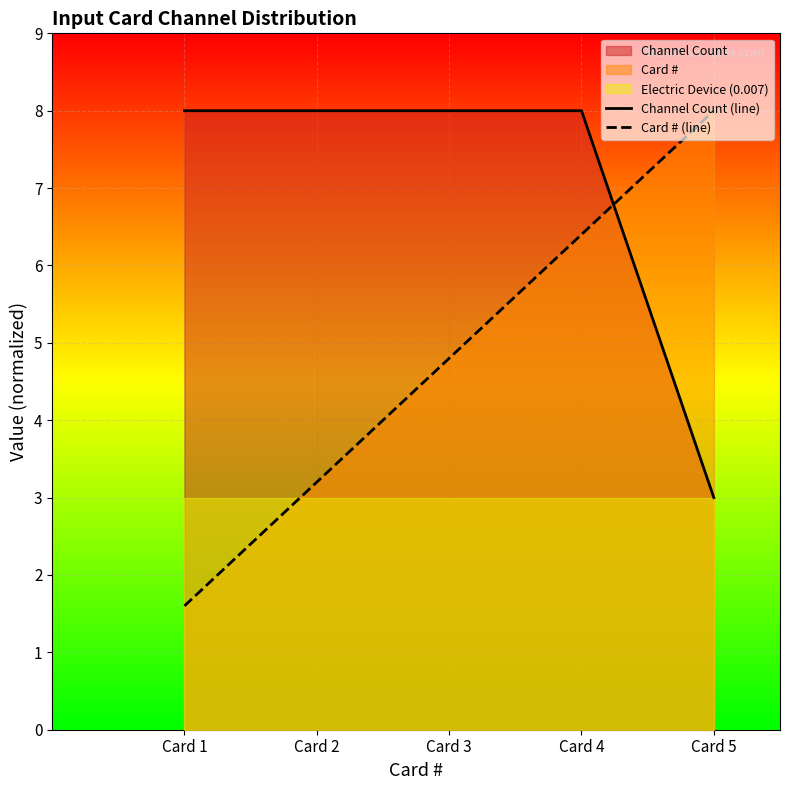

What is the difference between the Channel Count (line) values at Card 2 and Card 5?

5.0